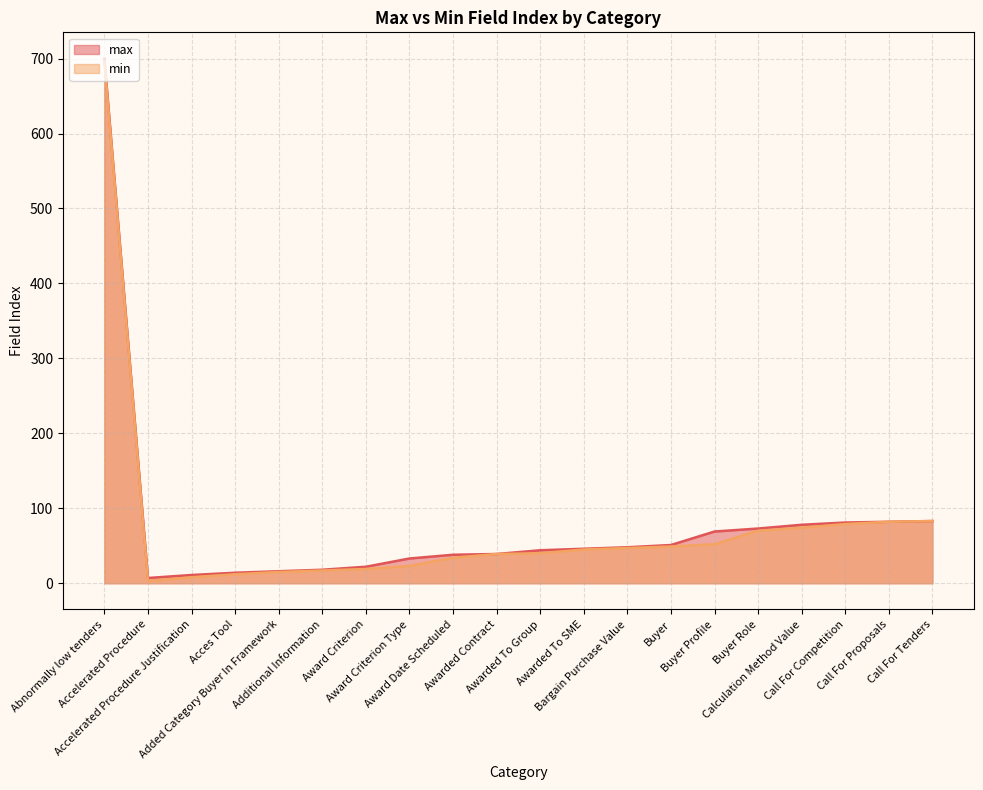

At which category is the sum across all series the highest?

Abnormally low tenders